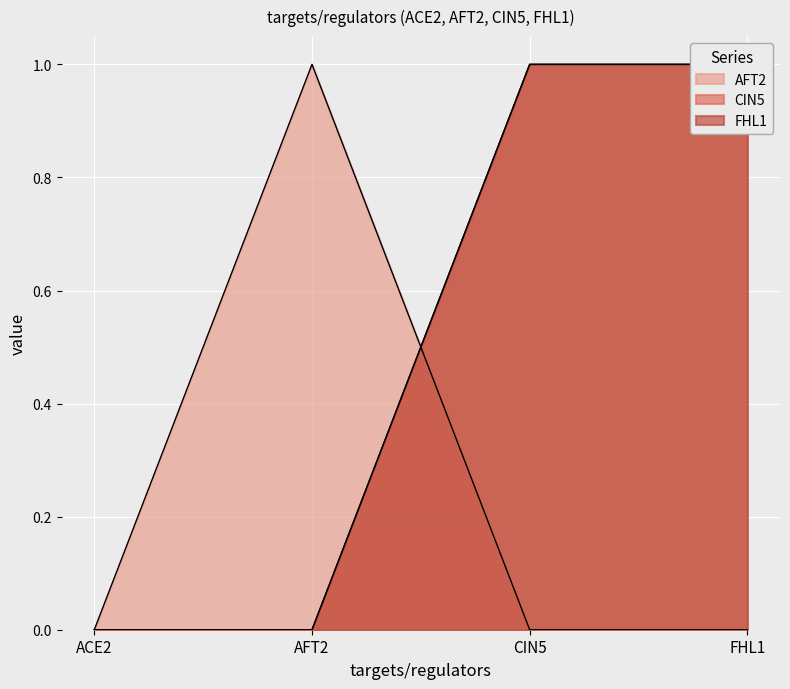

How many categories are shown in the chart?

4